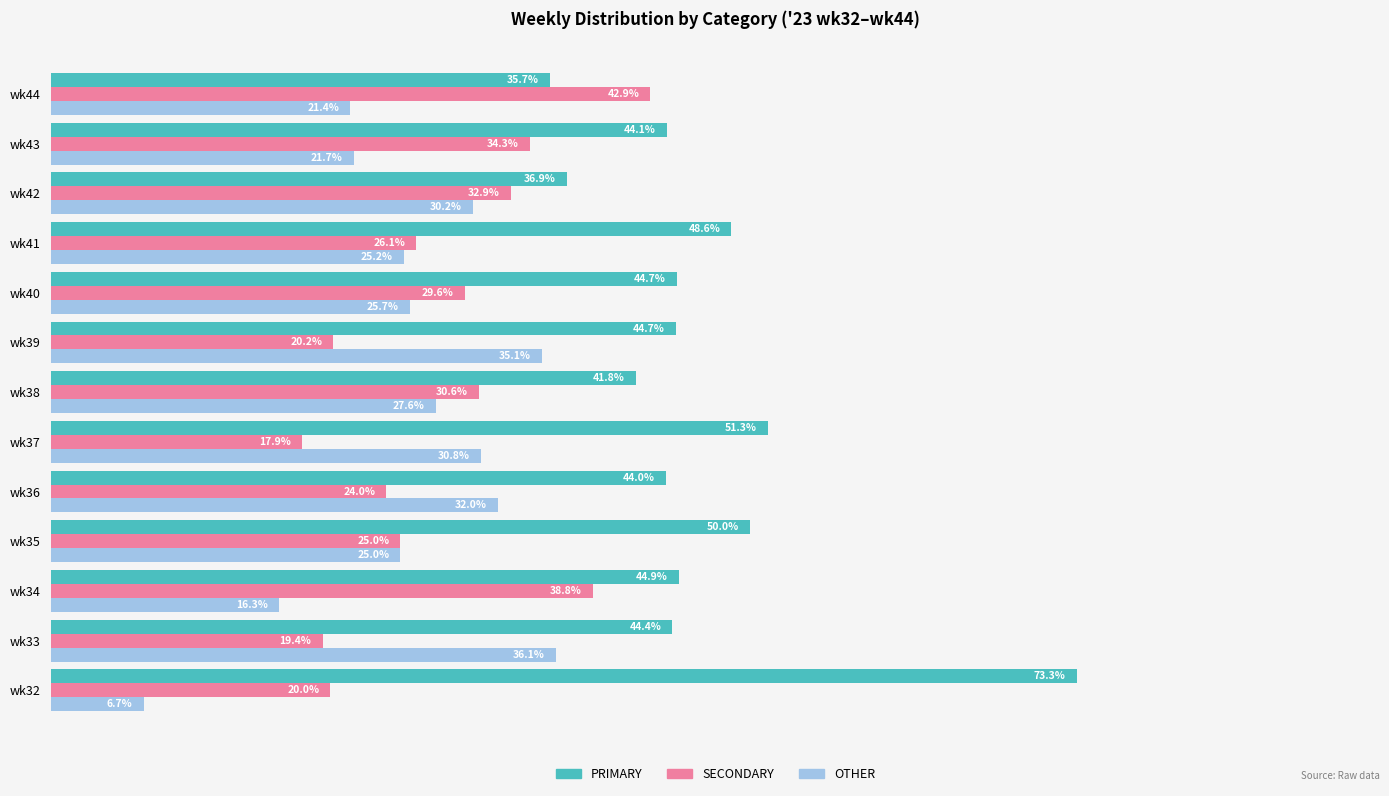

Which series changed the most between wk34 and wk42?

OTHER